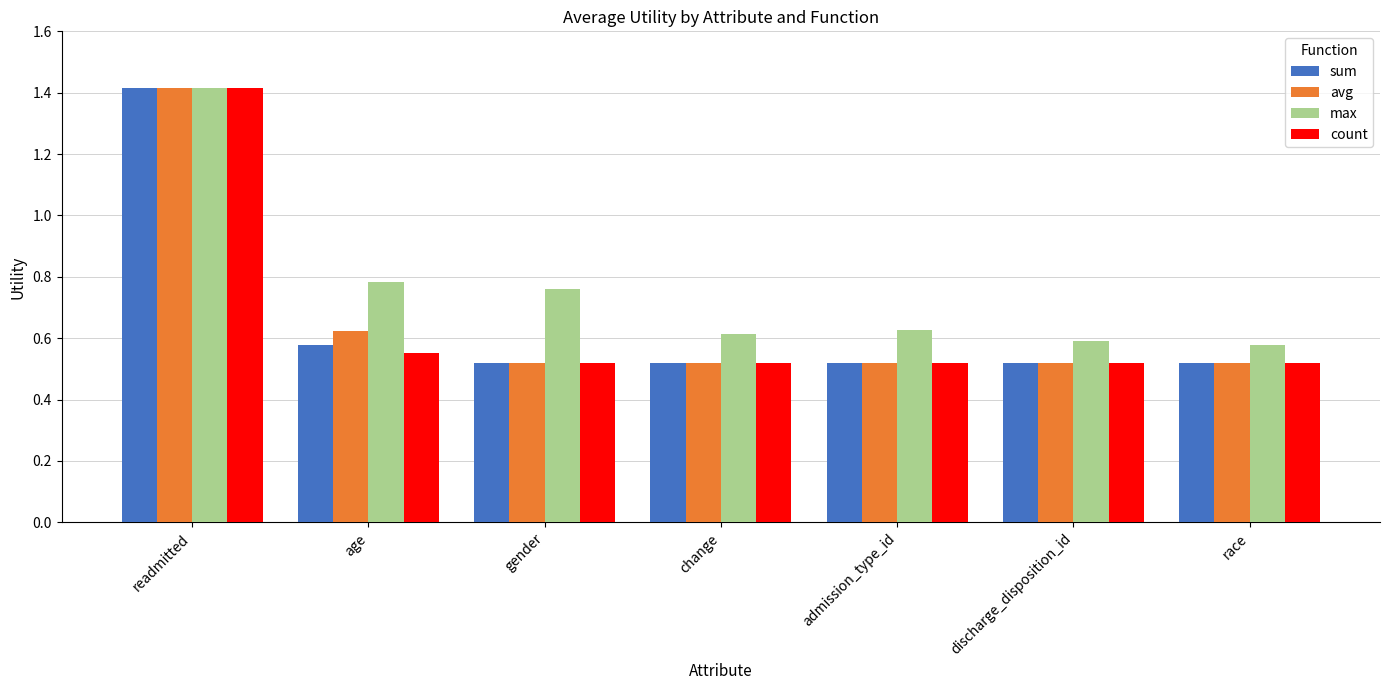

Is the value of sum at discharge_disposition_id greater than the value of max at admission_type_id?

No